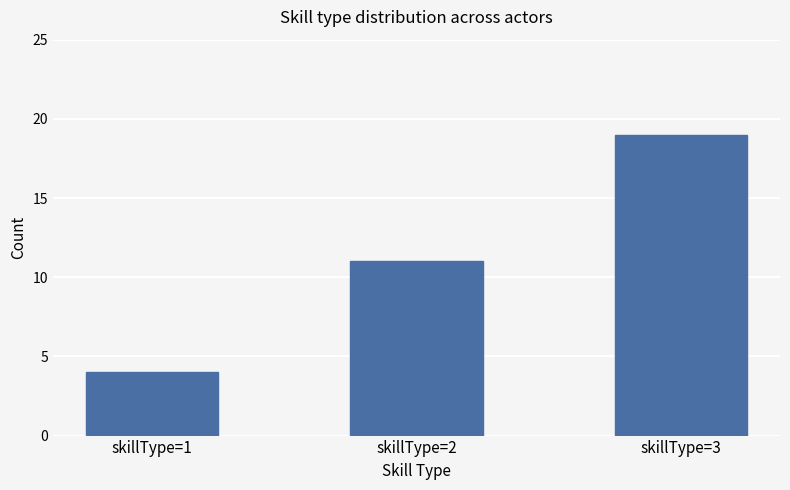

What is the value of the 1st bar from the left?

4